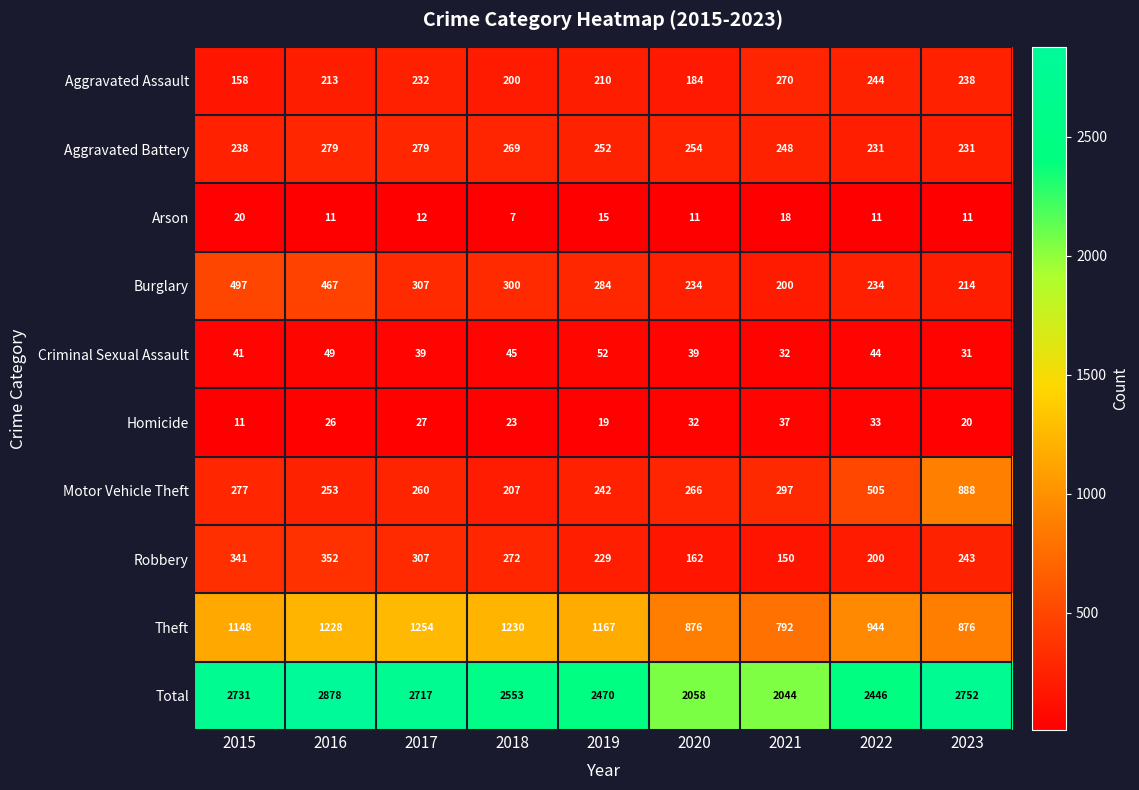

Which series changed the most between 2019 and 2022?

Motor Vehicle Theft